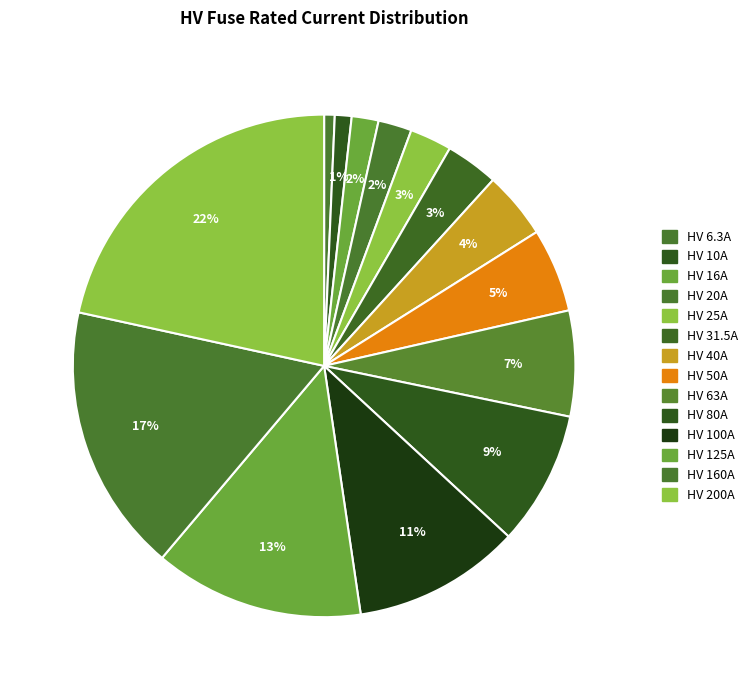

How many segments does this pie chart have?

14